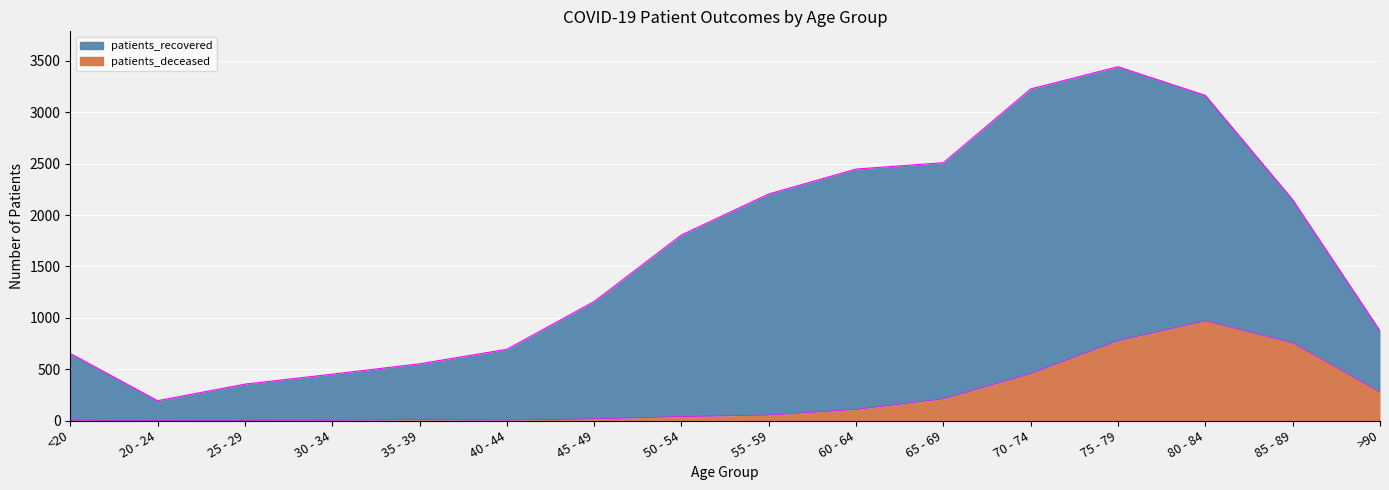

How many lines are shown in the chart?

2